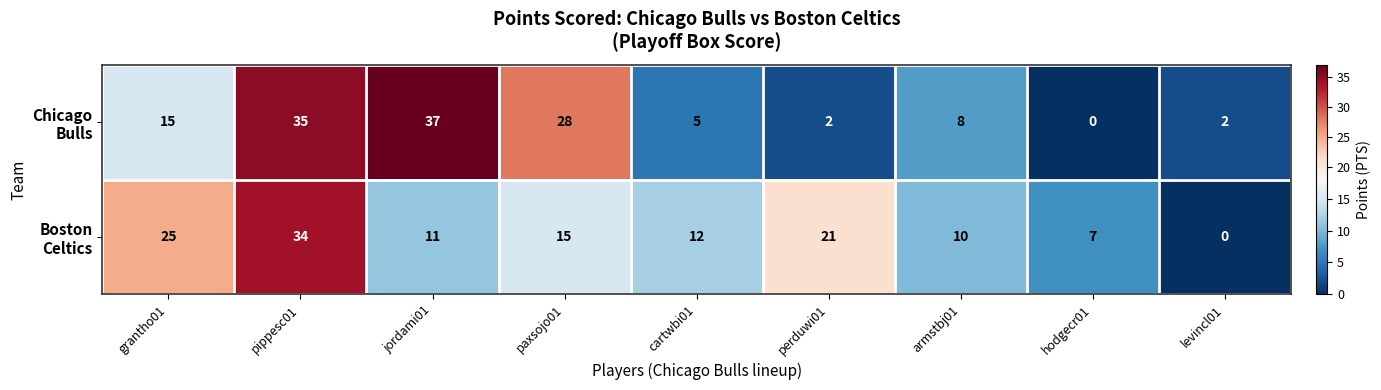

What is the difference between the highest and lowest values at perduwi01?

19